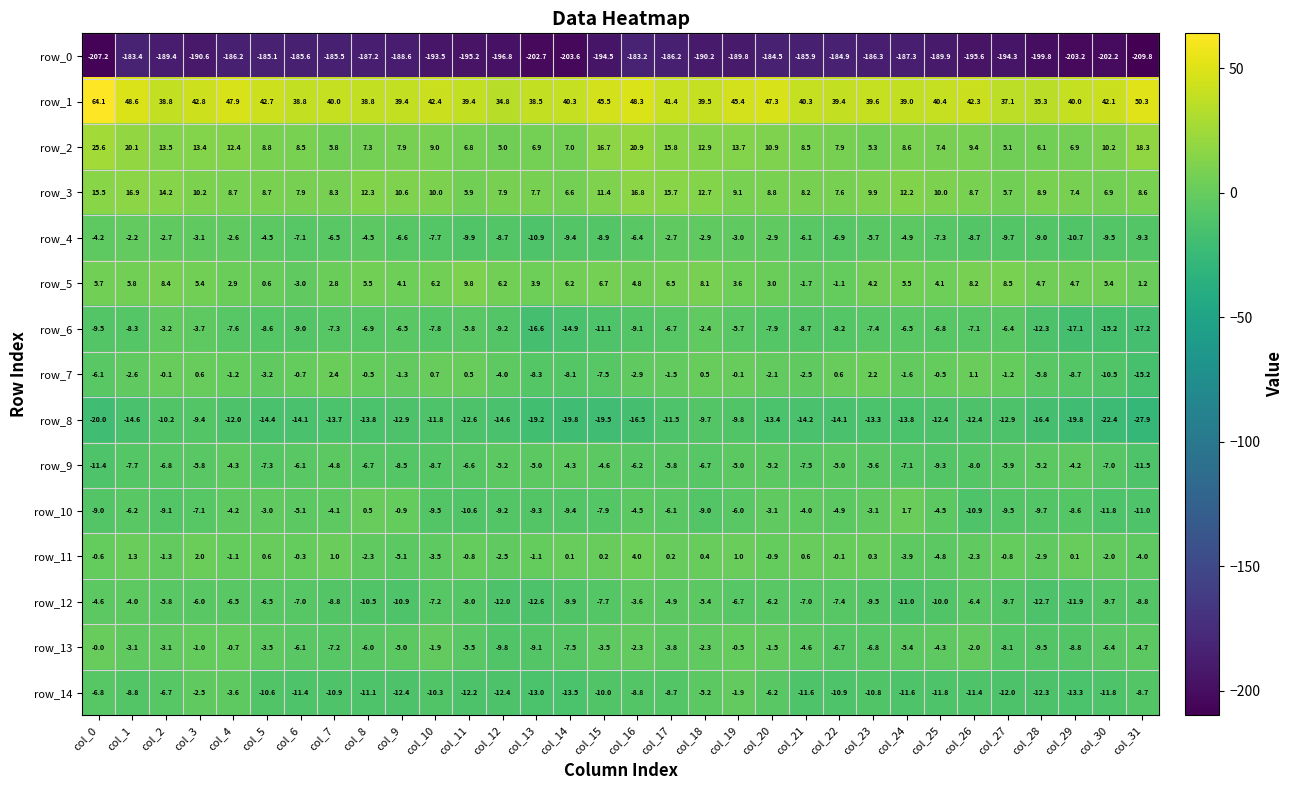

Is it true that row_6 equals -11.2 at col_26?

False